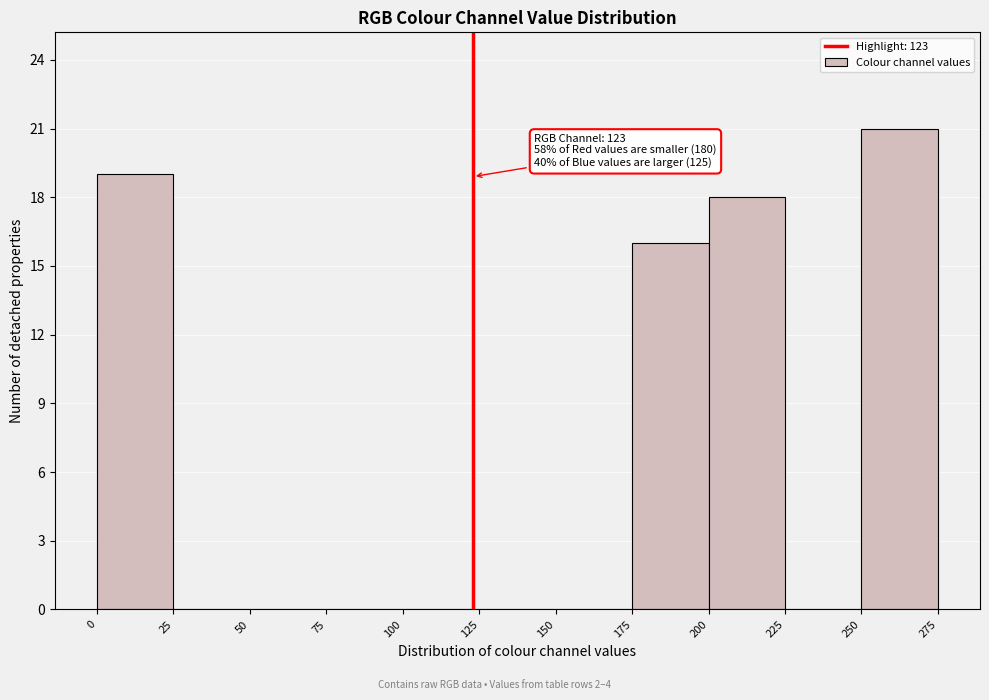

Over which range of the x-axis is the bar tallest?

250 to 275